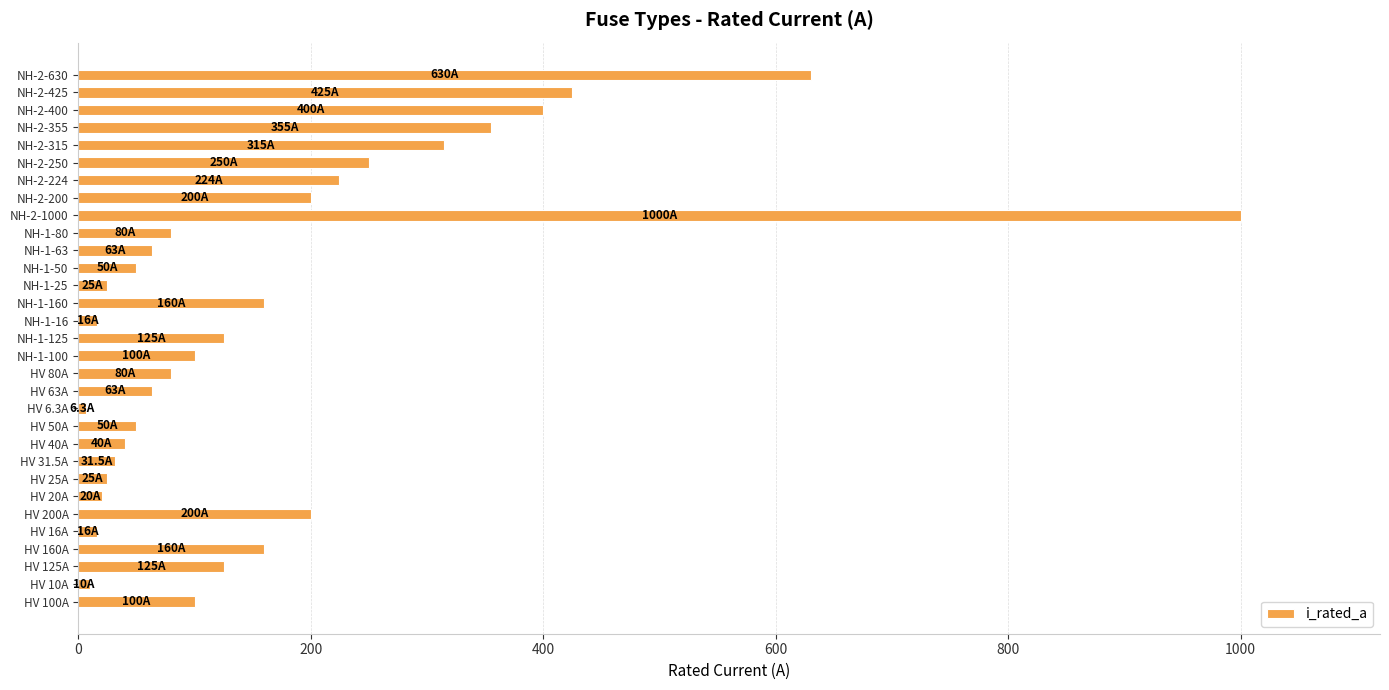

At which category does the chart reach its peak across all series?

NH-2-1000